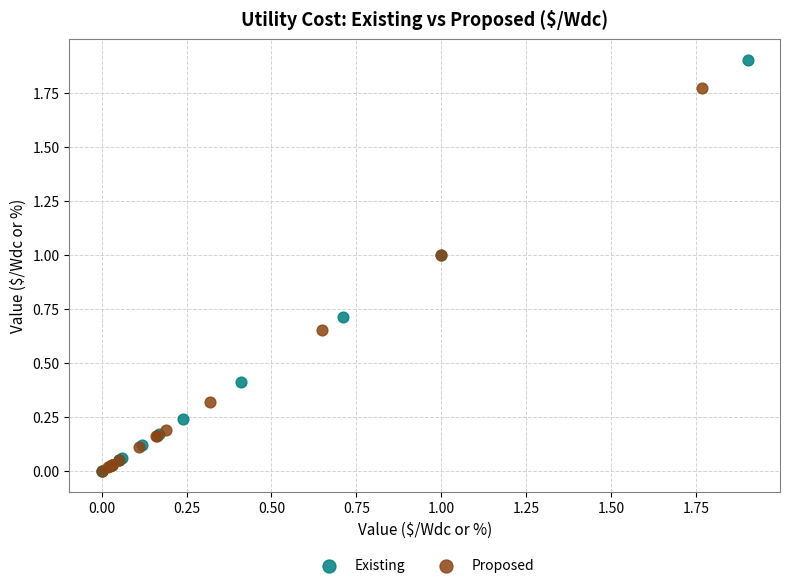

Which series contains the highest Y value?

Existing